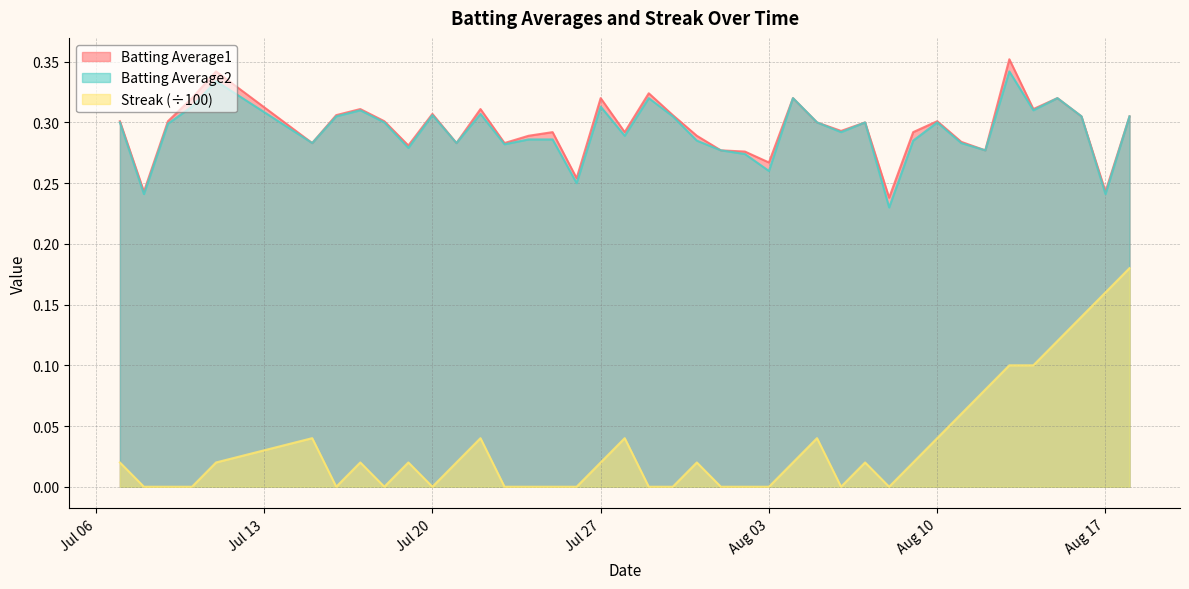

What are all the series names shown in the legend?

Batting Average1, Batting Average2, Streak (÷100)